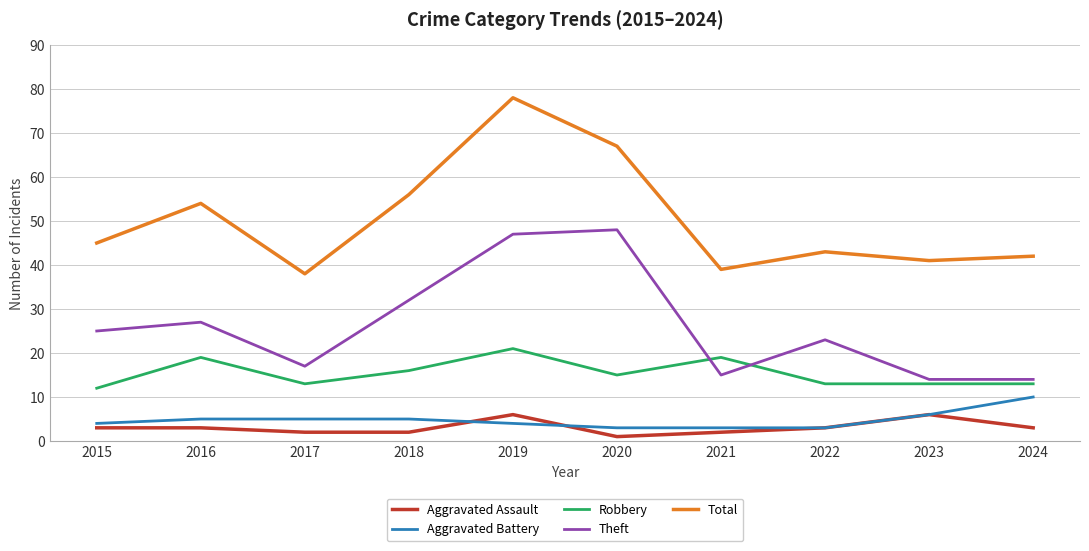

Reading left to right, extract all data points from this chart.

Aggravated Assault: 3	3	2	2	6	1	2	3	6	3
Aggravated Battery: 4	5	5	5	4	3	3	3	6	10
Robbery: 12	19	13	16	21	15	19	13	13	13
Theft: 25	27	17	32	47	48	15	23	14	14
Total: 45	54	38	56	78	67	39	43	41	42